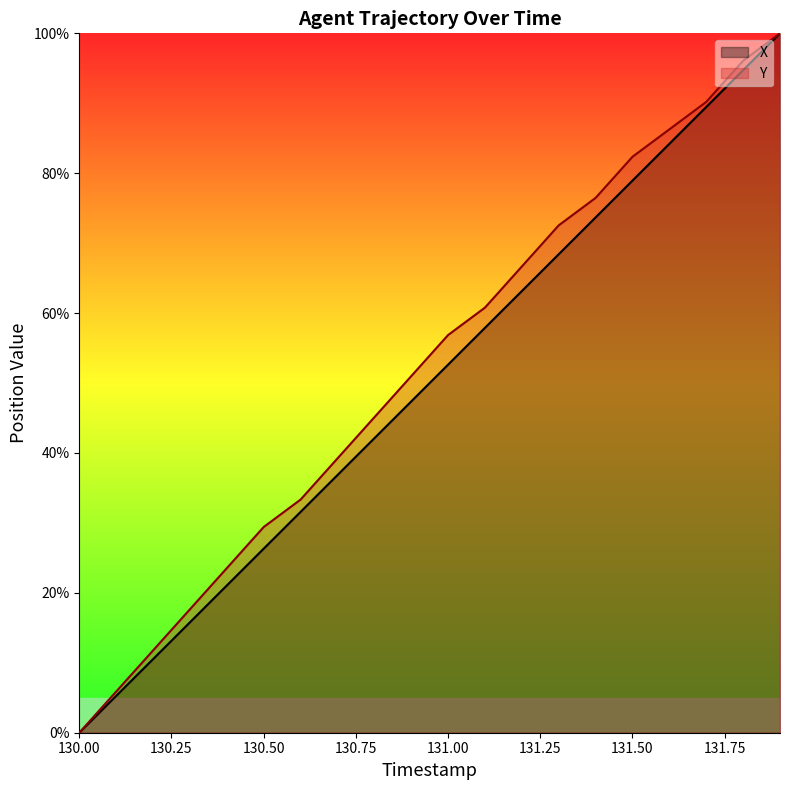

What is the total value across all series at 131.50?

161.3